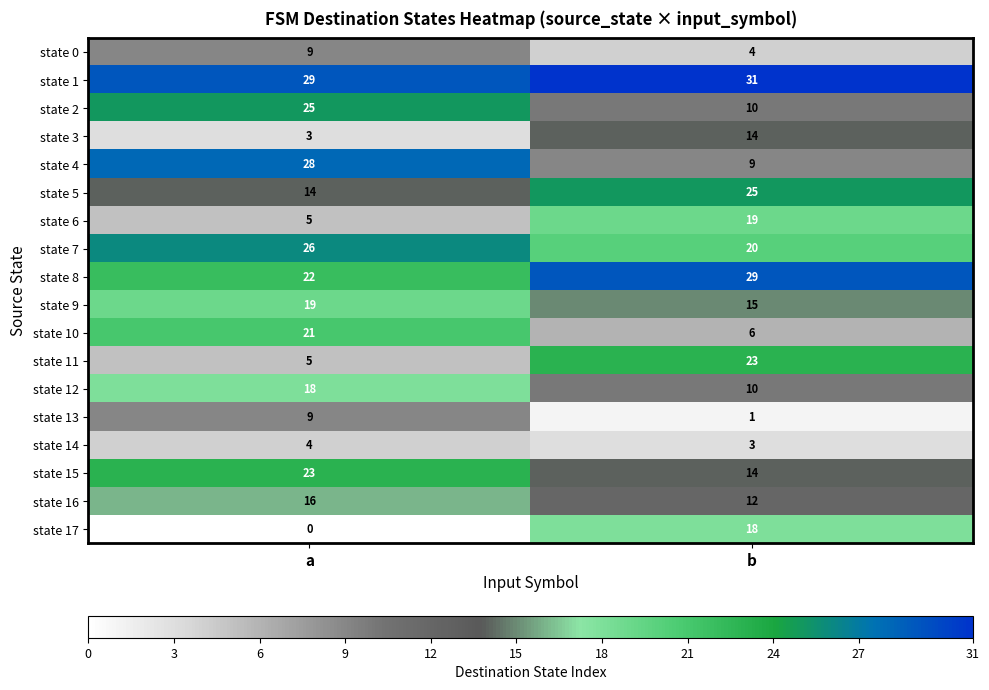

Which label corresponds to the largest value in the chart?

b